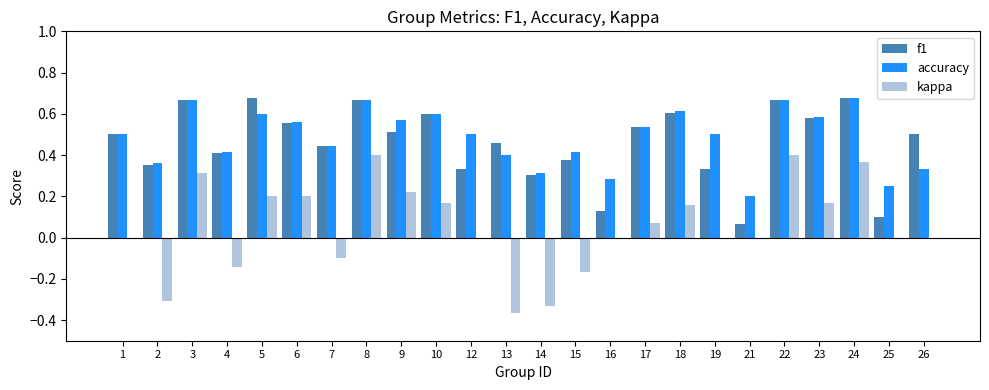

What is the sum of all f1 values?

11.1